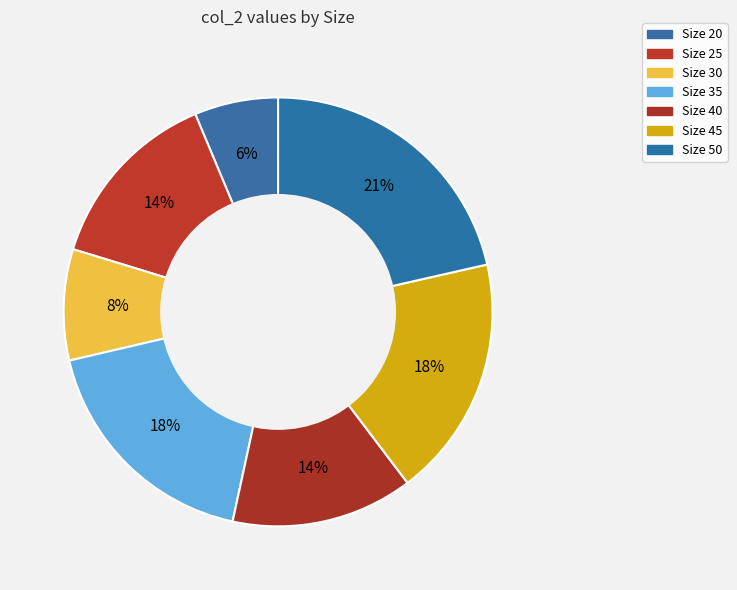

How many segments does this pie chart have?

7